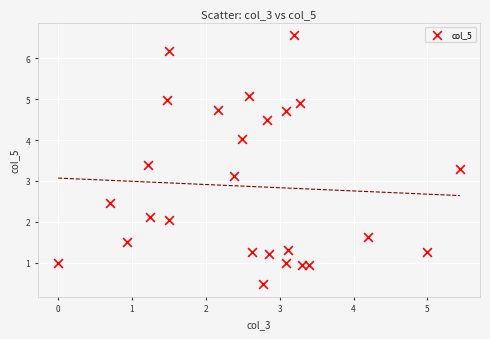

What Y value in the scatter plot is closest to 3?

3.1